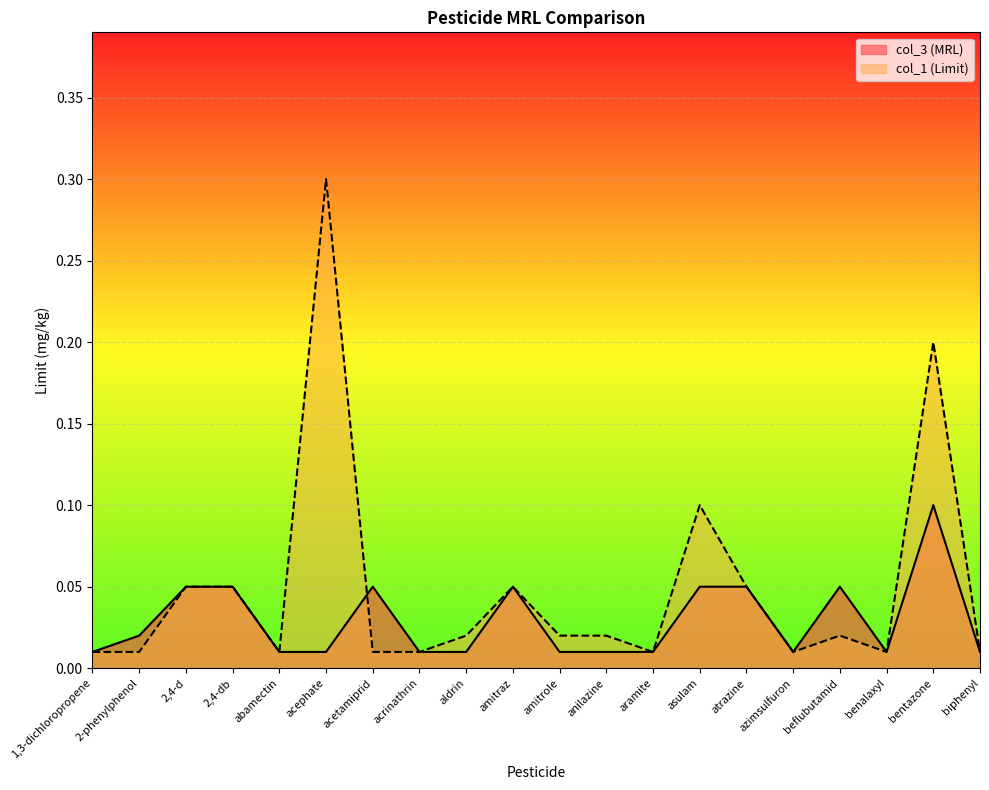

What is the sum of all col_1 (Limit) values?

1.0